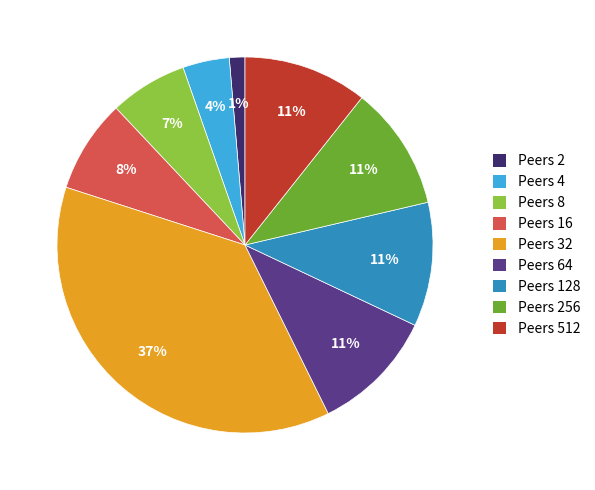

To the nearest percent, what percentage of the pie is Peers 512?

11%